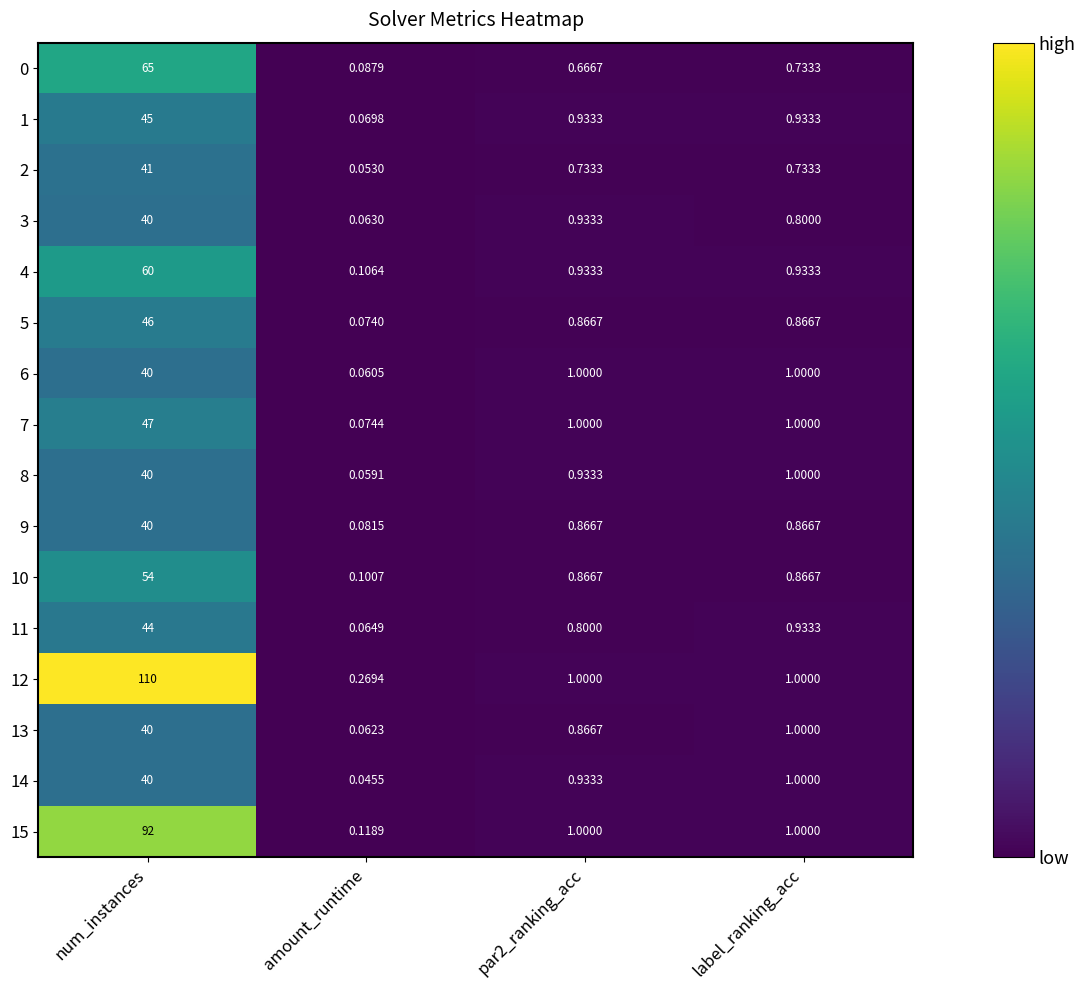

At which category is the sum across all series the highest?

num_instances